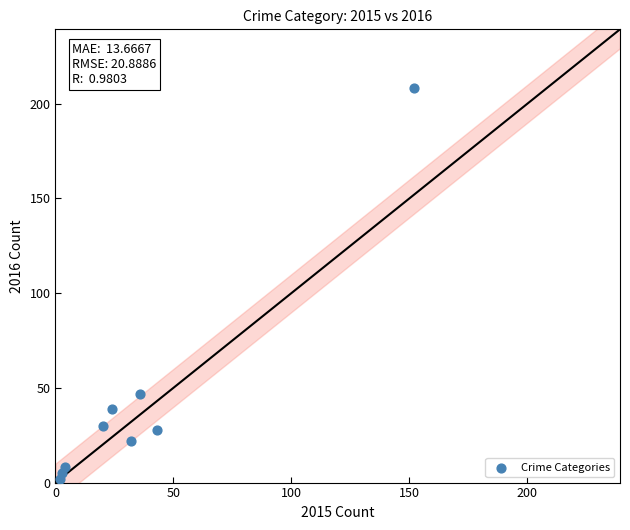

What is the average Y value?

43